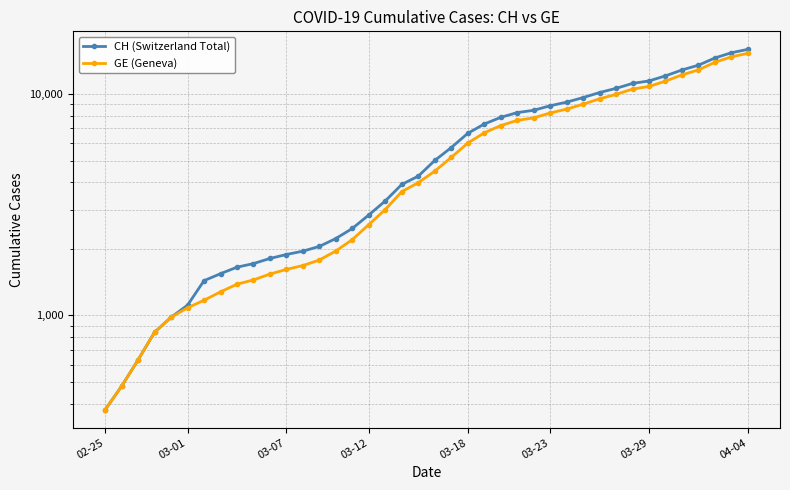

Where does the CH (Switzerland Total) series first go above 5012?

21